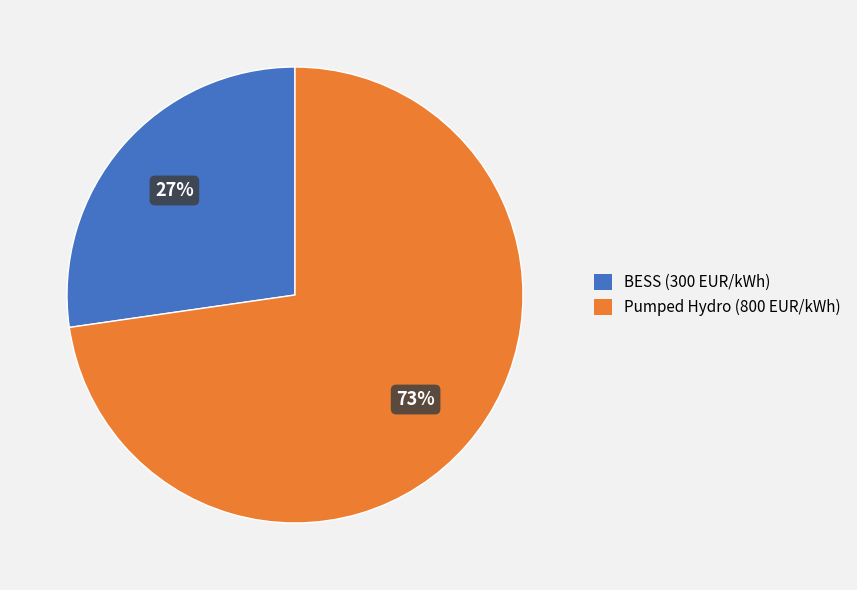

How many slices are in this pie chart?

2